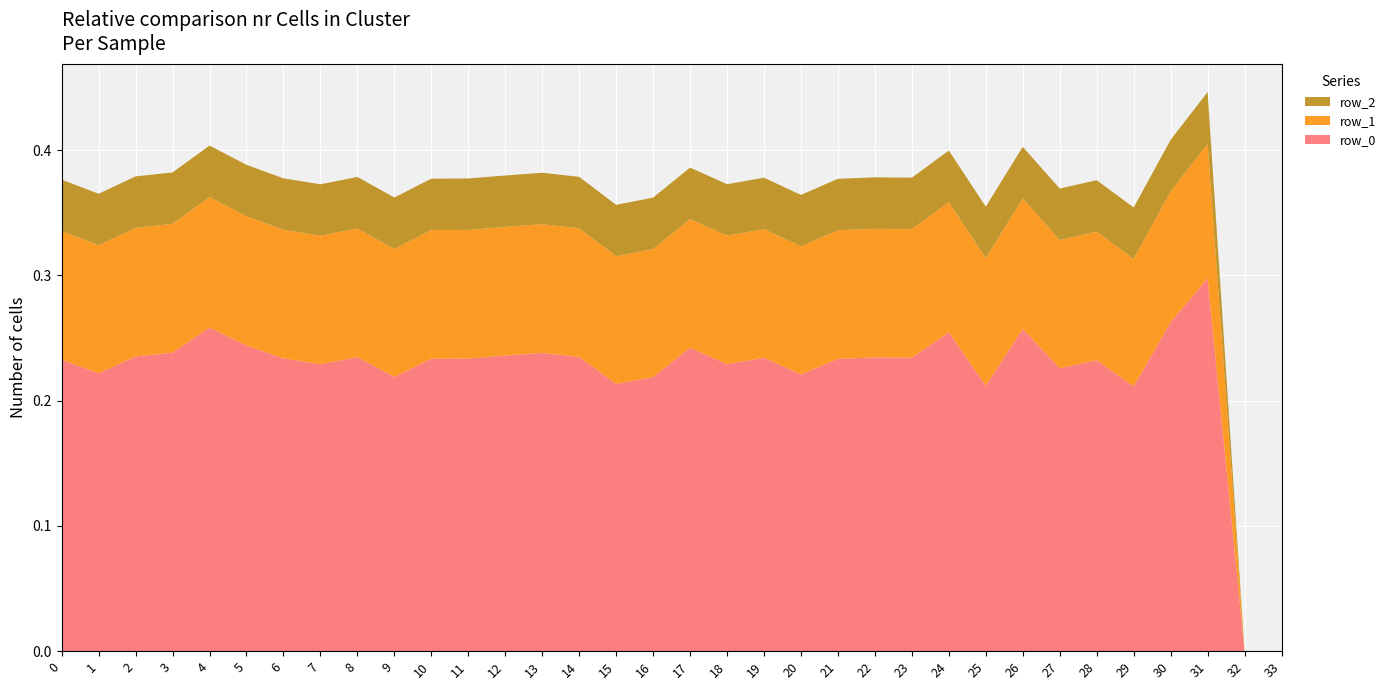

Reading left to right, list all the values displayed in this chart.

row_0: 0=0.2	1=0.2	2=0.2	3=0.2	4=0.3	5=0.2	6=0.2	7=0.2	8=0.2	9=0.2	10=0.2	11=0.2	12=0.2	13=0.2	14=0.2	15=0.2	16=0.2	17=0.2	18=0.2	19=0.2	20=0.2	21=0.2	22=0.2	23=0.2	24=0.3	25=0.2	26=0.3	27=0.2	28=0.2	29=0.2	30=0.3	31=0.3	32=0.0	33=0.0
row_1: 0=0.1	1=0.1	2=0.1	3=0.1	4=0.1	5=0.1	6=0.1	7=0.1	8=0.1	9=0.1	10=0.1	11=0.1	12=0.1	13=0.1	14=0.1	15=0.1	16=0.1	17=0.1	18=0.1	19=0.1	20=0.1	21=0.1	22=0.1	23=0.1	24=0.1	25=0.1	26=0.1	27=0.1	28=0.1	29=0.1	30=0.1	31=0.1	32=0.0	33=0.0
row_2: 0=0.0	1=0.0	2=0.0	3=0.0	4=0.0	5=0.0	6=0.0	7=0.0	8=0.0	9=0.0	10=0.0	11=0.0	12=0.0	13=0.0	14=0.0	15=0.0	16=0.0	17=0.0	18=0.0	19=0.0	20=0.0	21=0.0	22=0.0	23=0.0	24=0.0	25=0.0	26=0.0	27=0.0	28=0.0	29=0.0	30=0.0	31=0.0	32=0.0	33=0.0